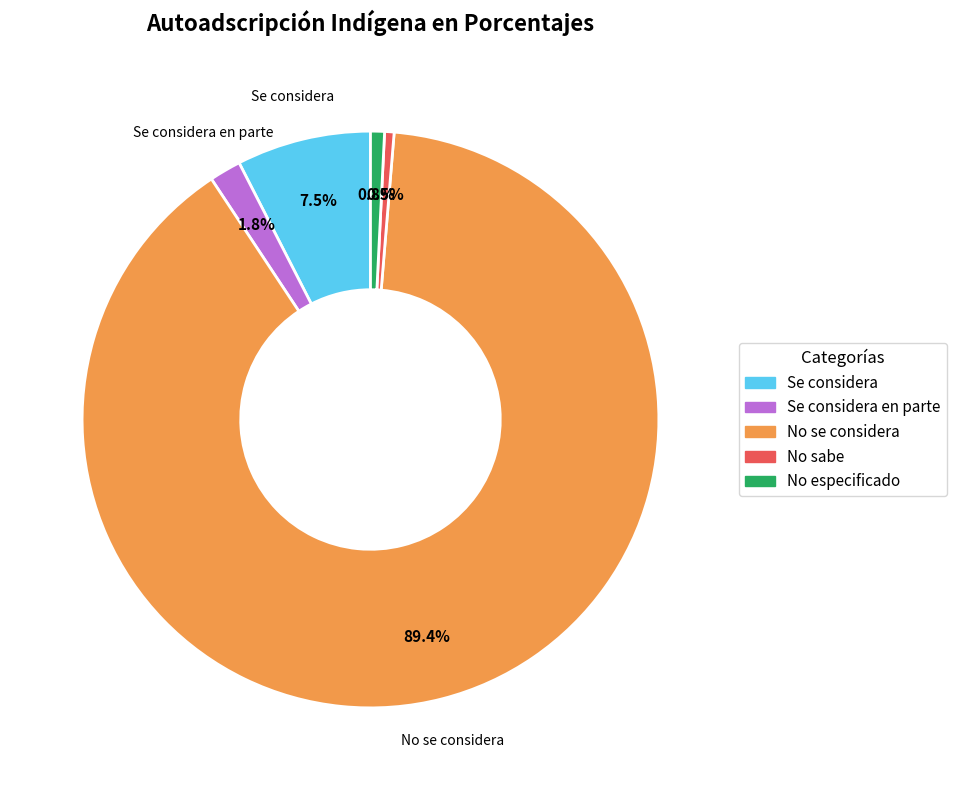

Is there a majority slice in this chart?

Yes